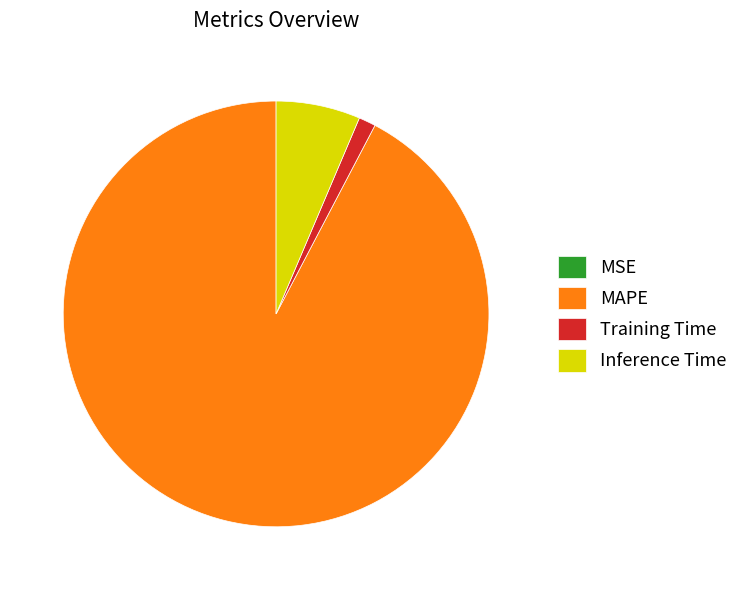

Does Training Time represent more than half of the total?

No